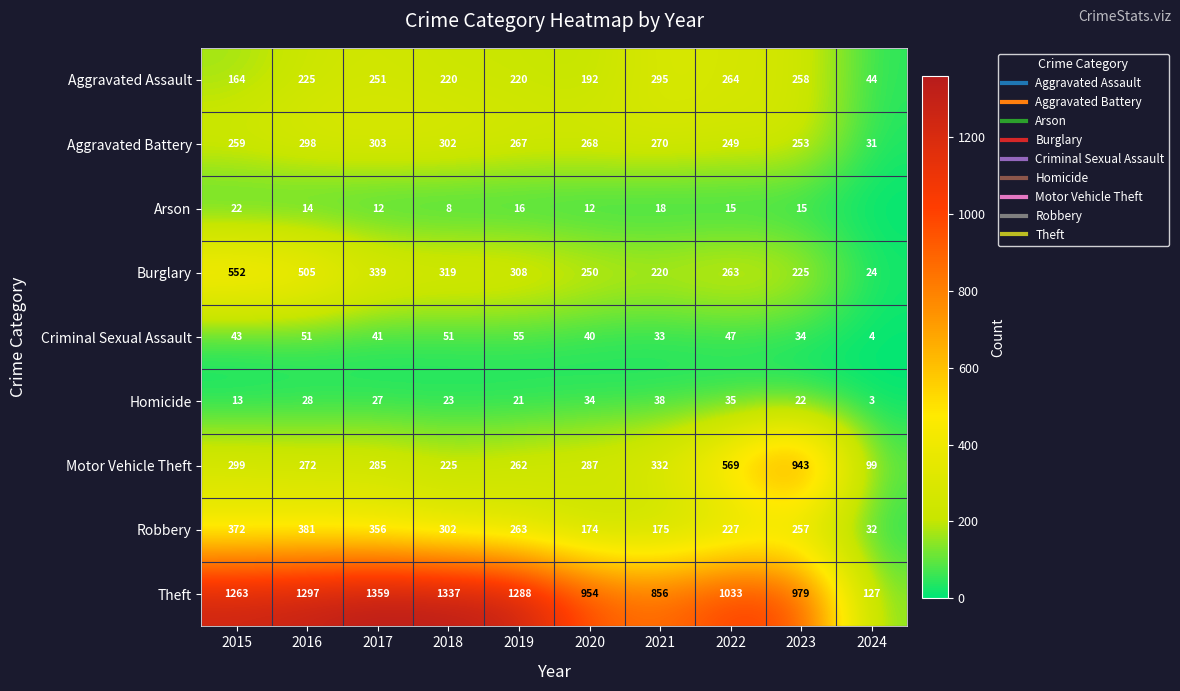

Which label corresponds to the smallest value in the chart?

2024